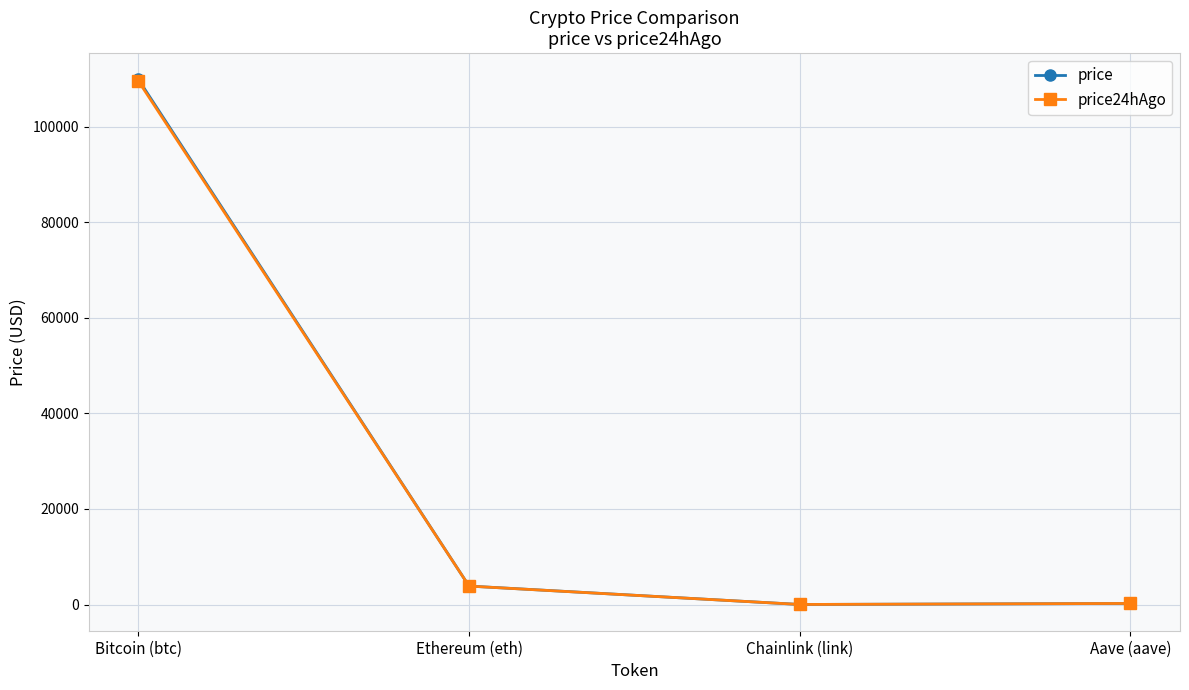

At which category does the chart reach its peak across all series?

Bitcoin (btc)